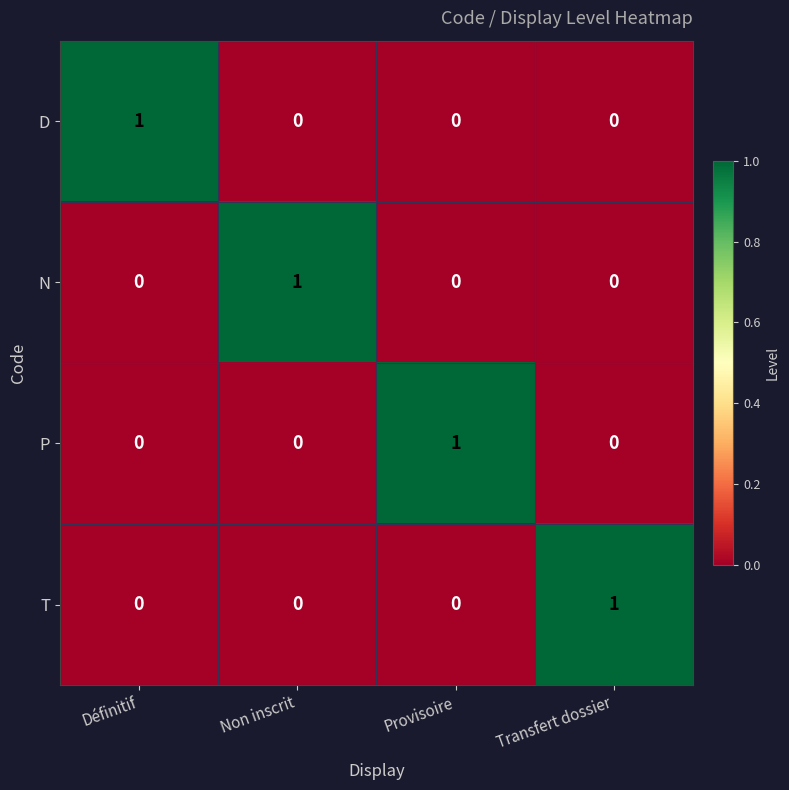

At how many categories does at least one series exceed 0?

4